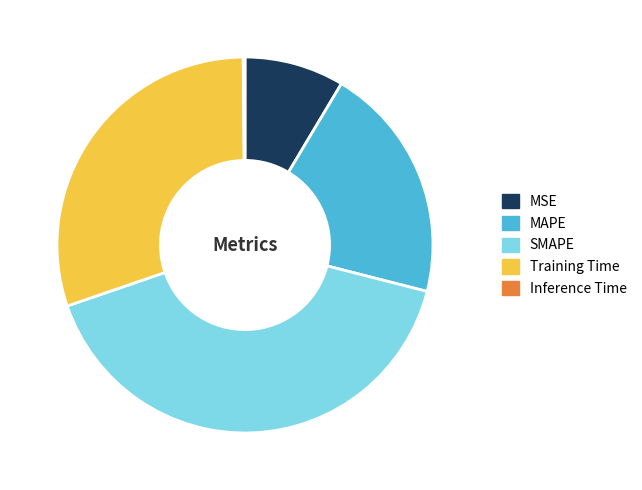

Does MSE represent more than half of the total?

No